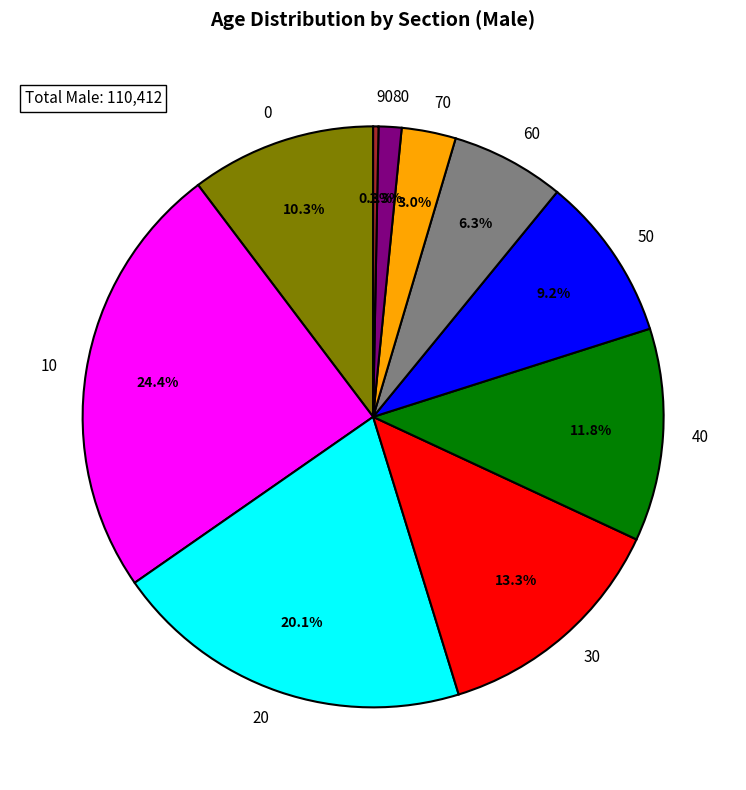

Approximately how many times larger is the value at 60 compared to 70?

2.1